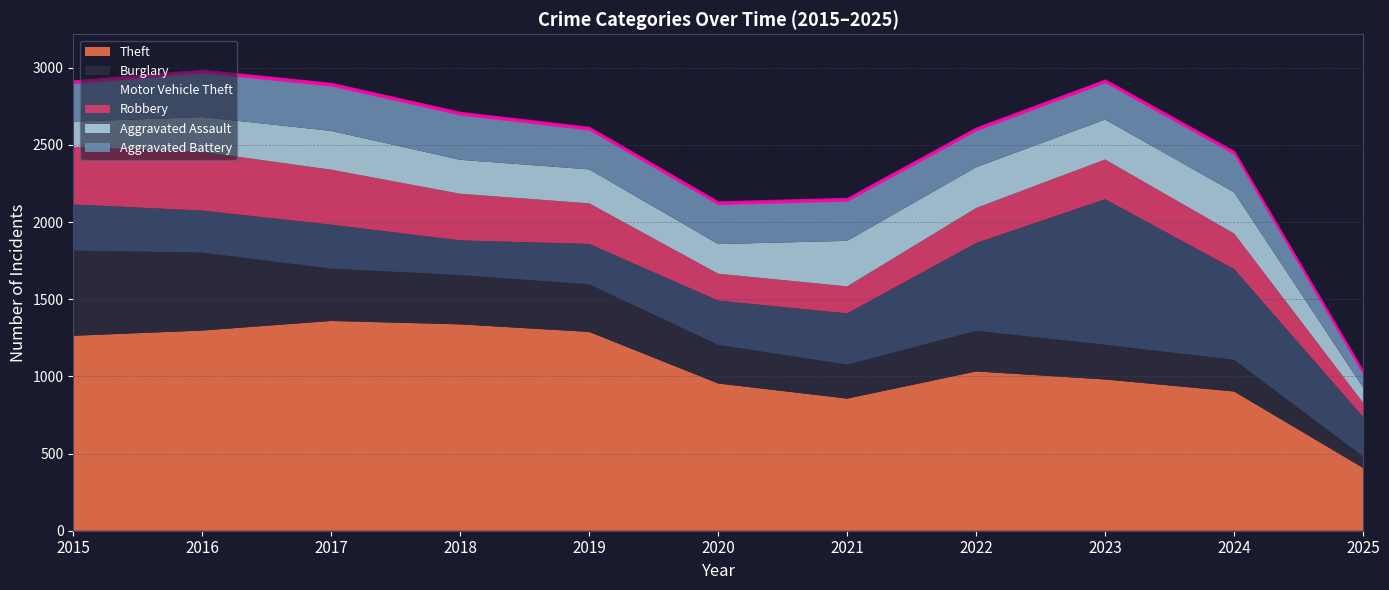

Which series ends up on top after the final intersection of Motor Vehicle Theft and Aggravated Battery?

Motor Vehicle Theft